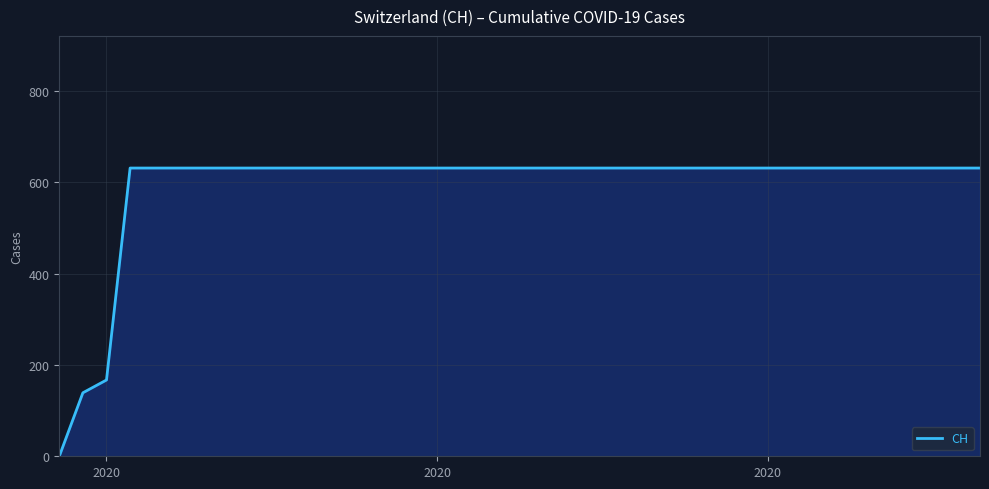

At which category does the chart reach its minimum across all series?

2020